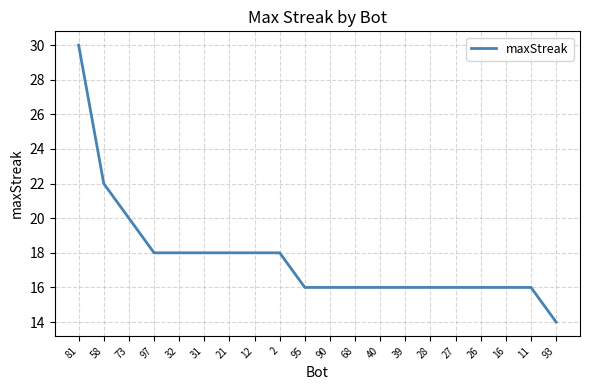

What is the change in value from 16 to 93?

-2